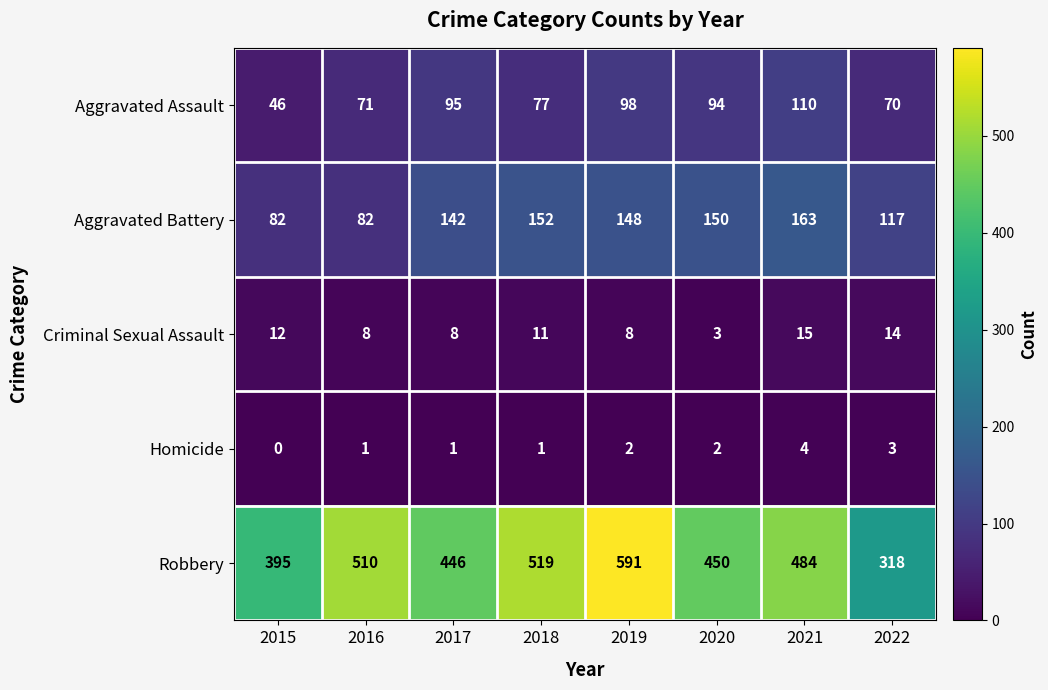

Count the number of categories in the chart.

8